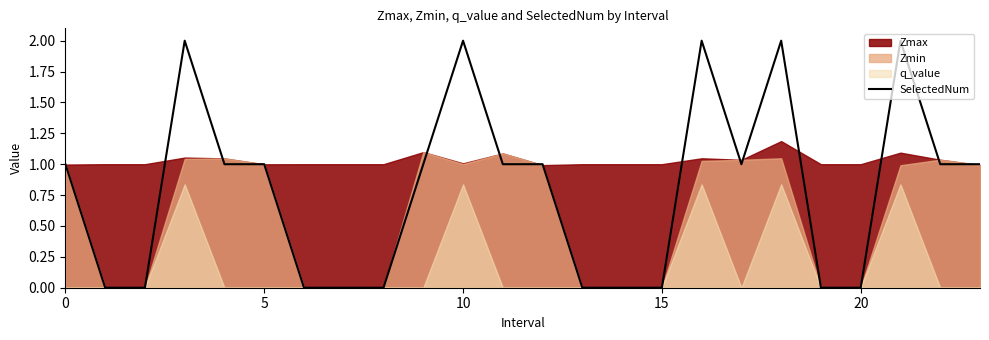

What is the greatest value displayed?

2